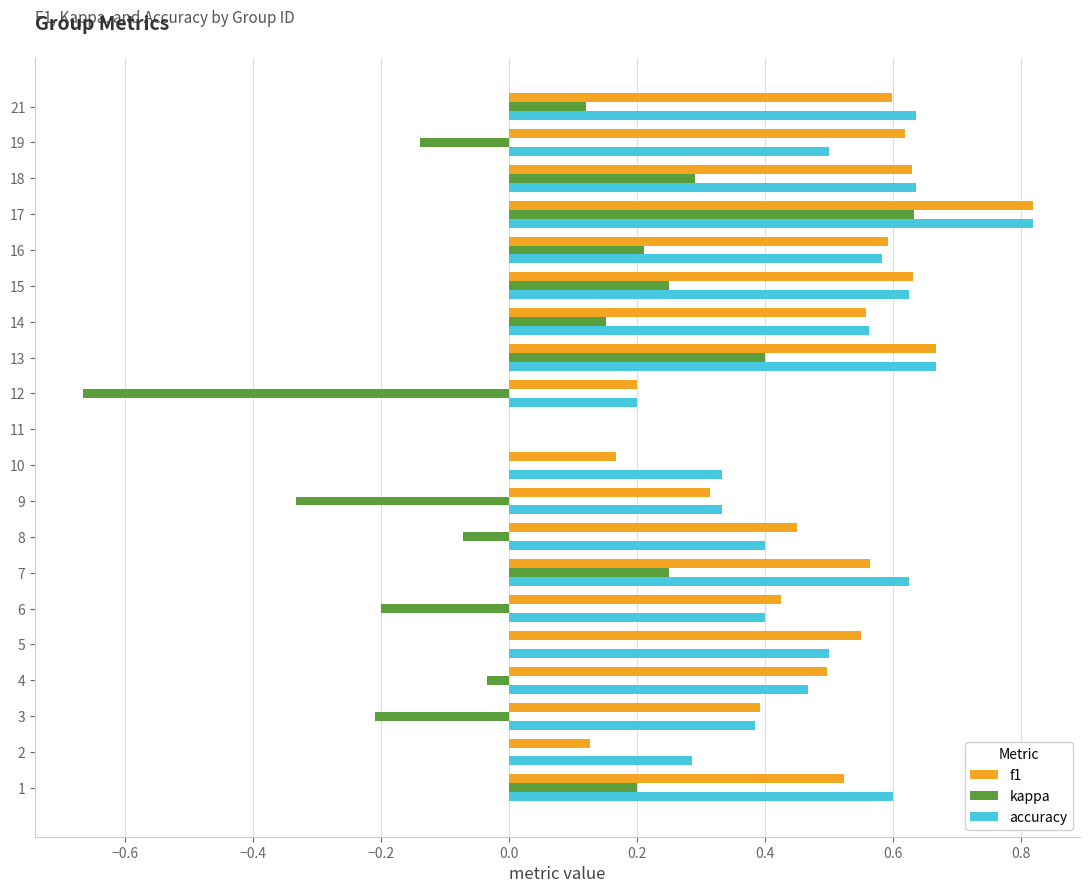

Between 2 and 4, which series saw the biggest shift?

f1